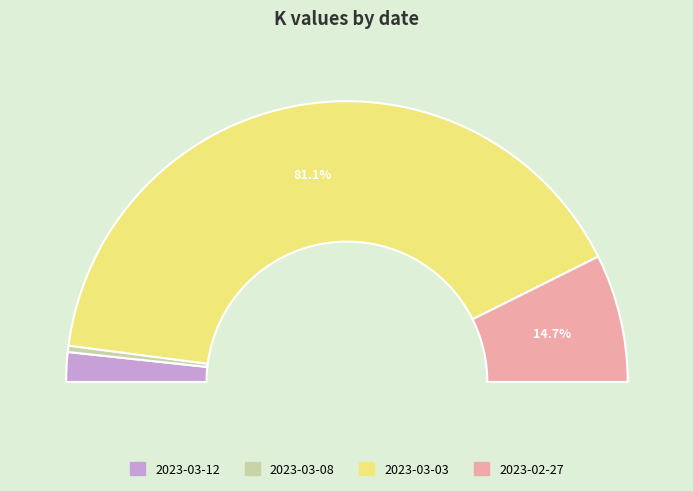

Which category has the biggest portion of the pie?

2023-03-03